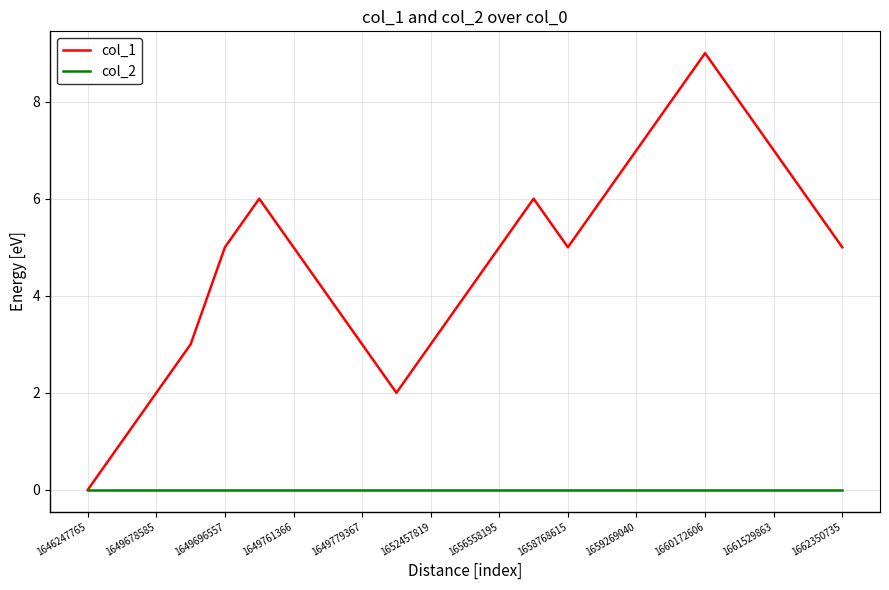

Which series has the largest total across all categories?

col_1